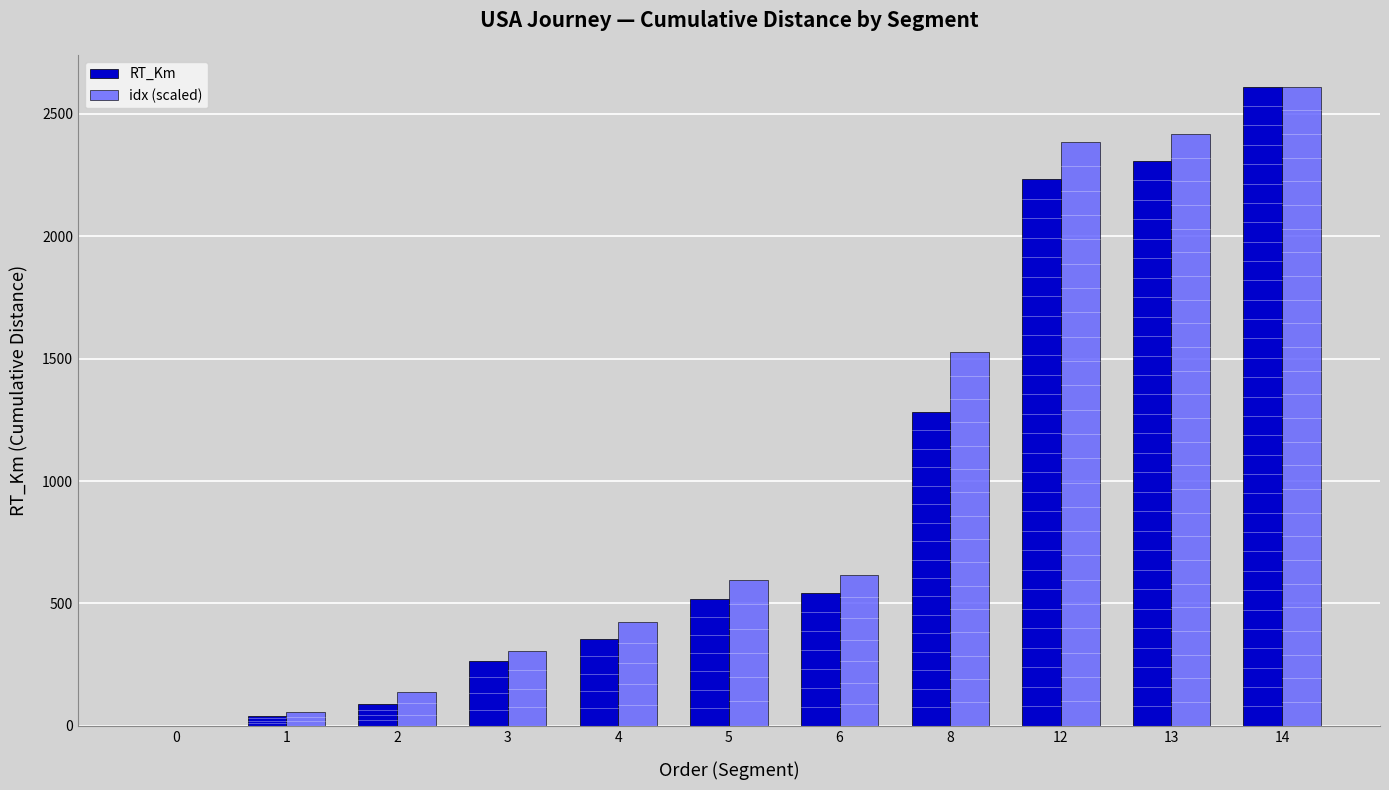

Is the value of RT_Km at 8 greater than the value of idx (scaled) at 3?

Yes